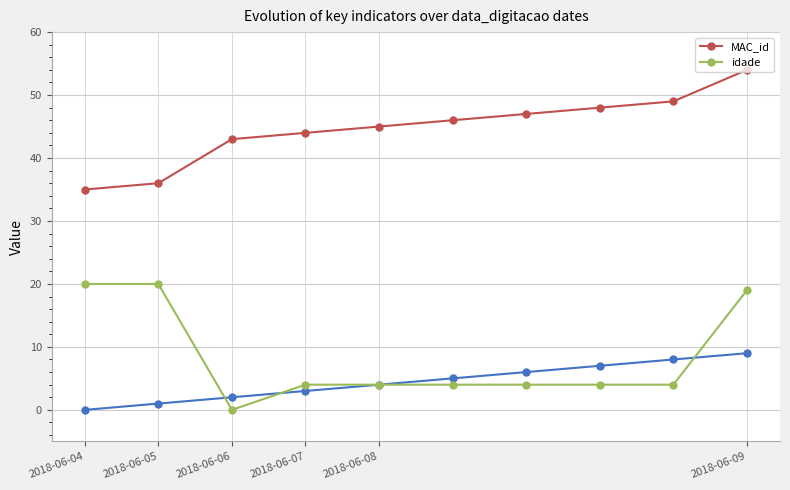

What position from the left is 2018-06-07?

4